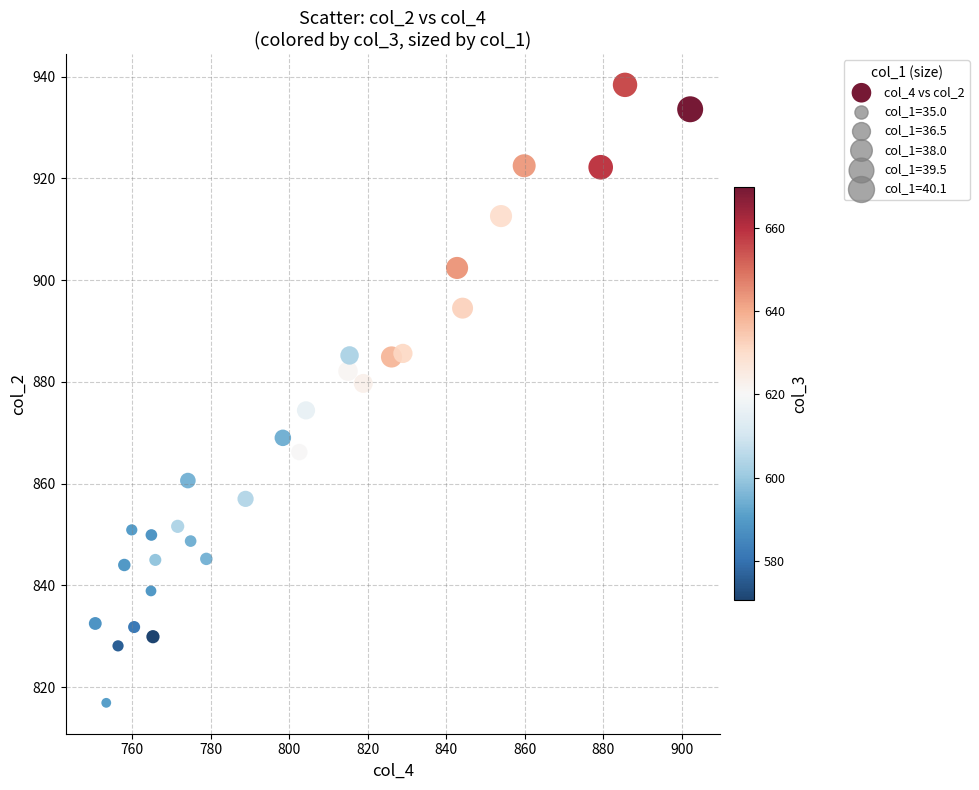

What is the range of Y values (max minus min)?

121.5